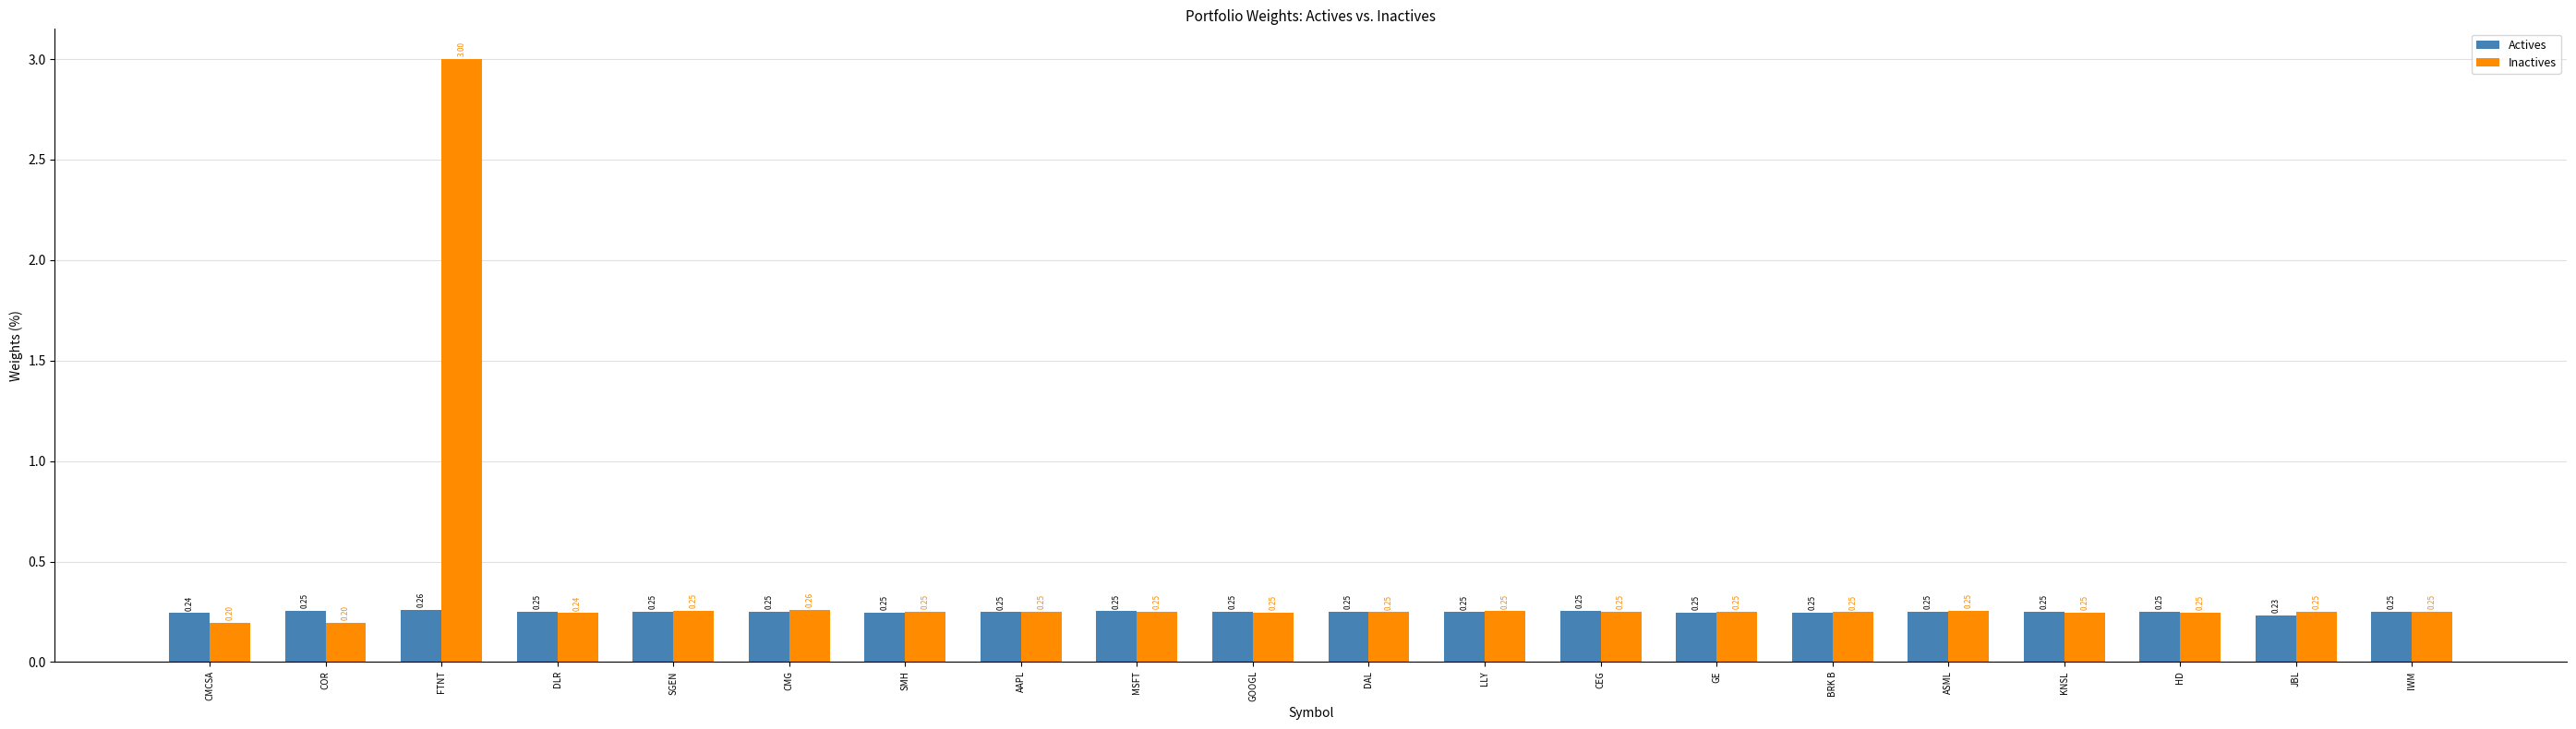

List the series in order of their overall mean, lowest first.

Actives, Inactives